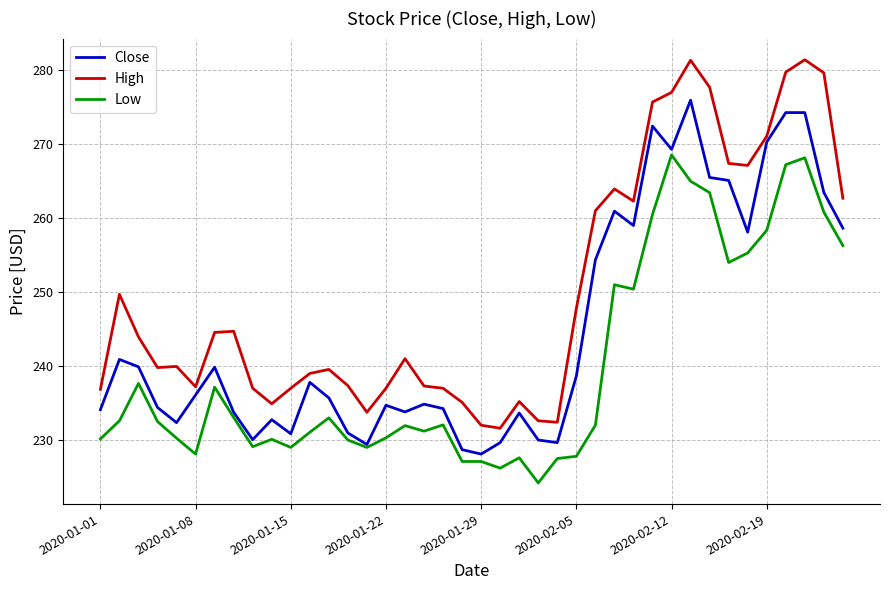

Which series has the largest total across all categories?

High